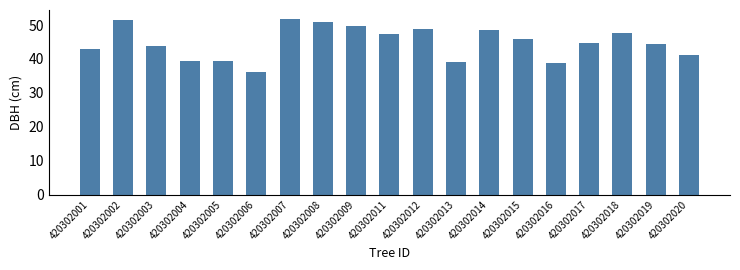

Is it true that the value at 420302005 is 27.4?

False